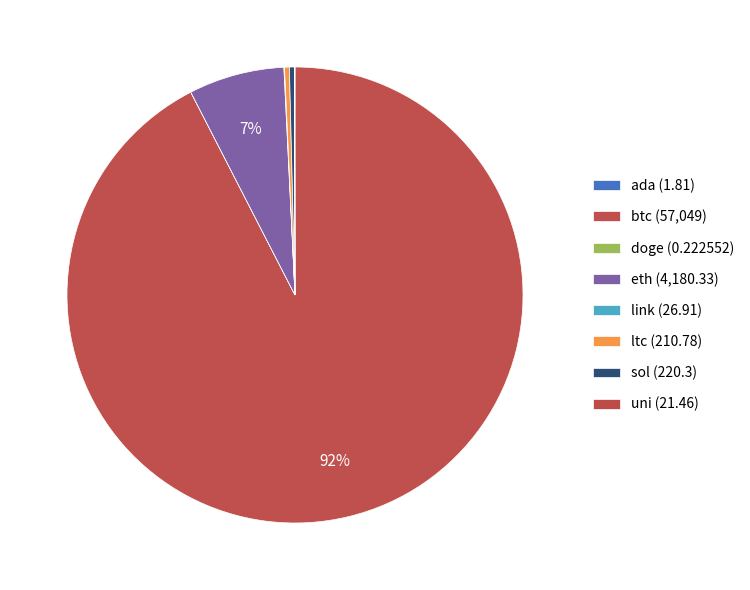

Which slice represents more than half of the pie?

btc